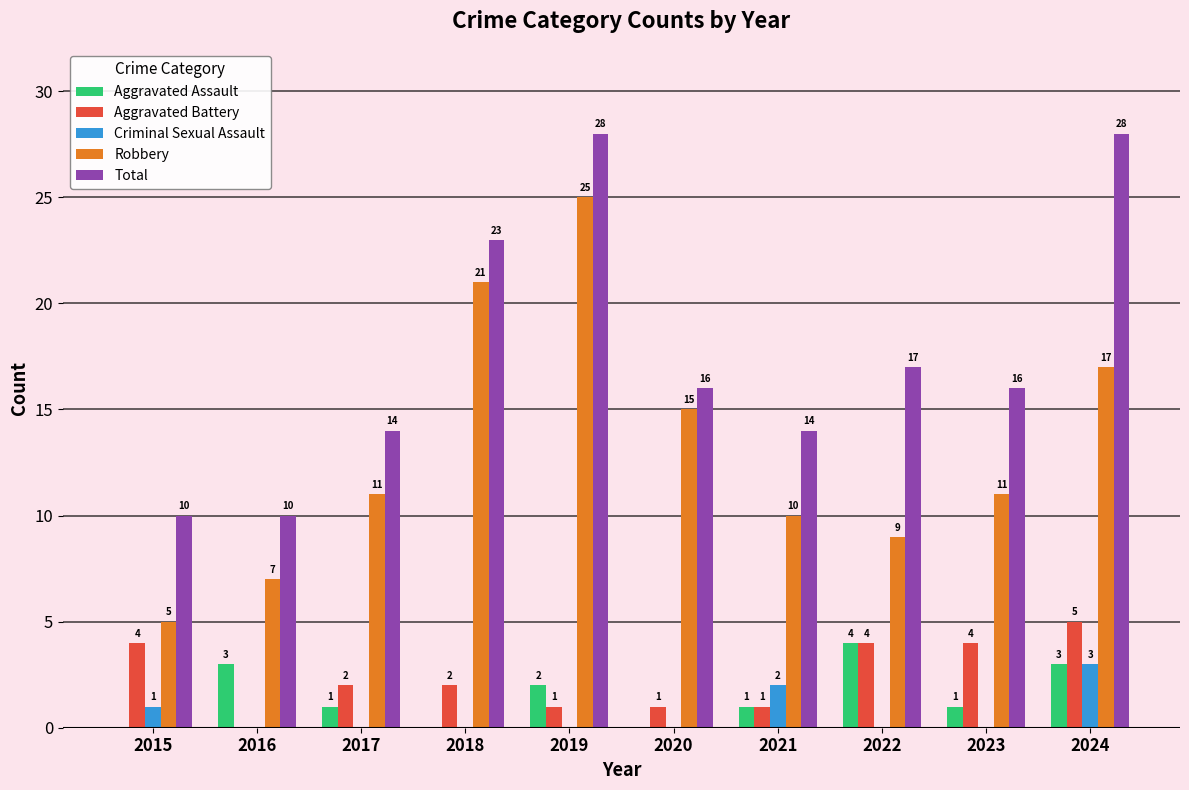

True or false: Robbery has a value of 17 at 2024.

True